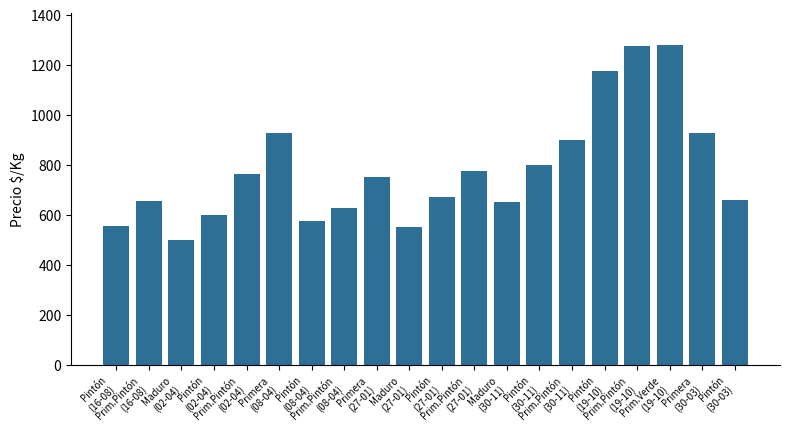

What position from the left is Primera
(08-04)?

6